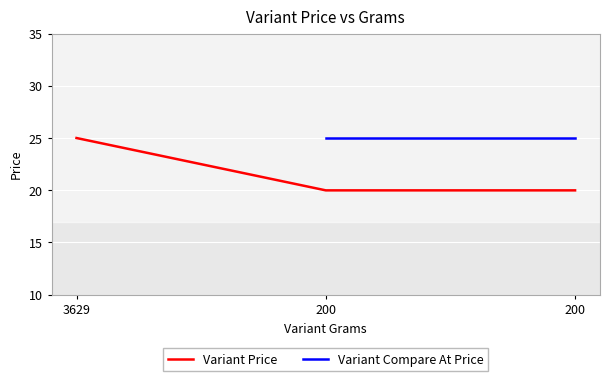

Is this an area chart (filled region under the line)?

No